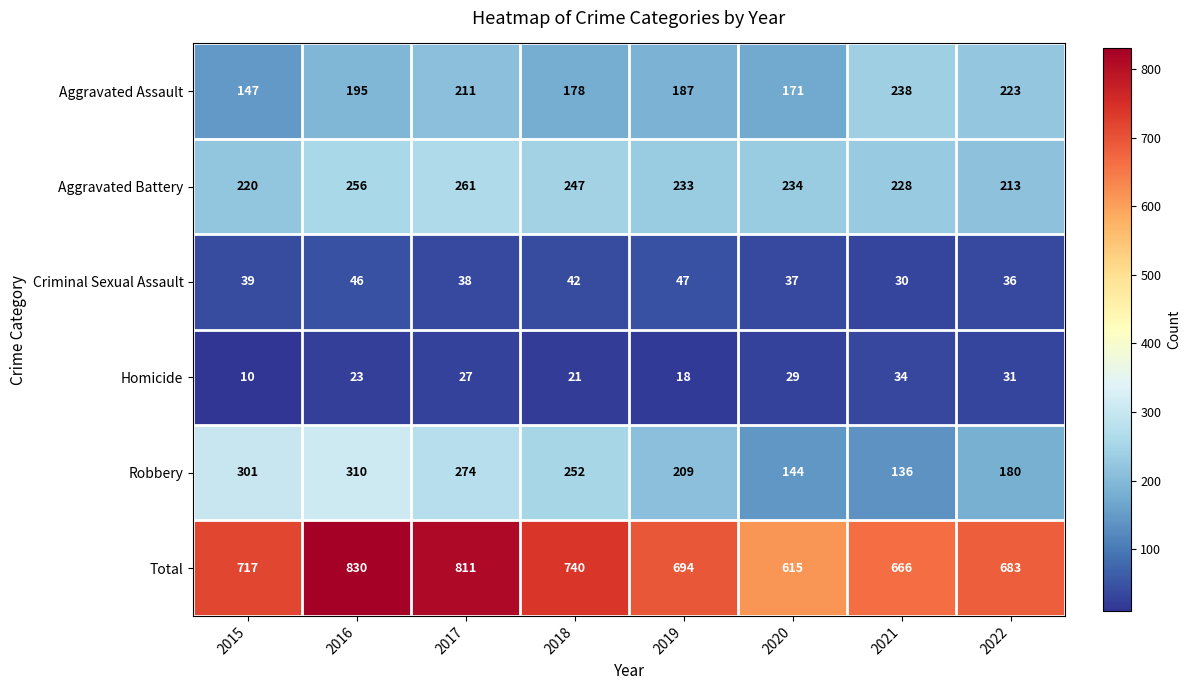

Read the Aggravated Battery value at 2017, to the nearest 10.

260